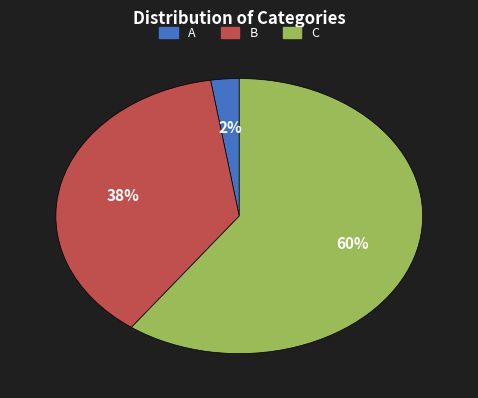

What percentage is the B slice, to the nearest percent?

37%